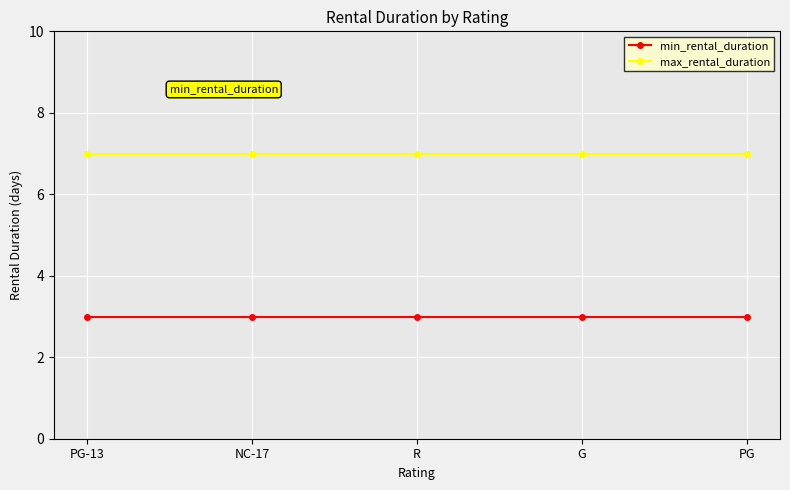

What is the maximum value shown in the chart?

7